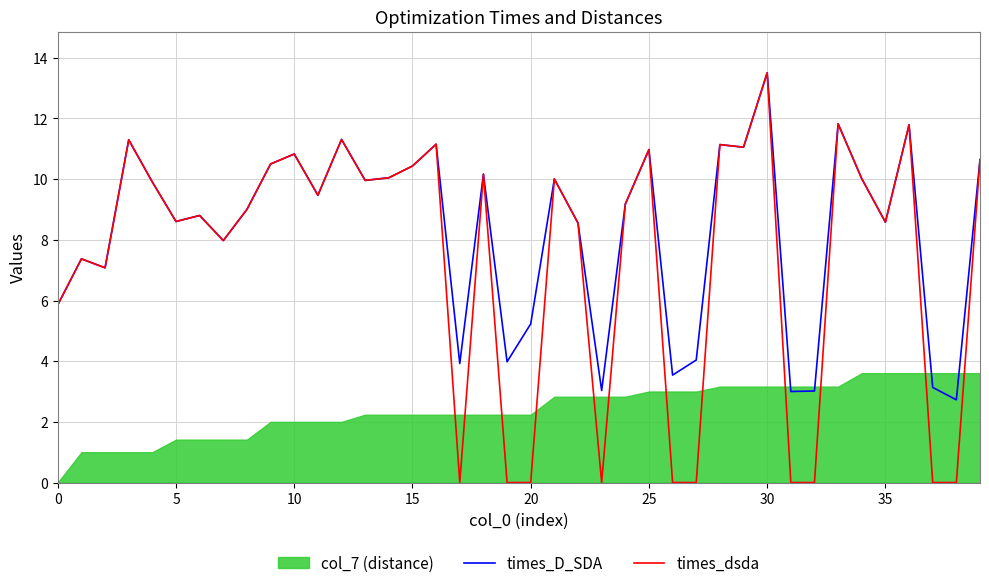

How many lines are shown in the chart?

2